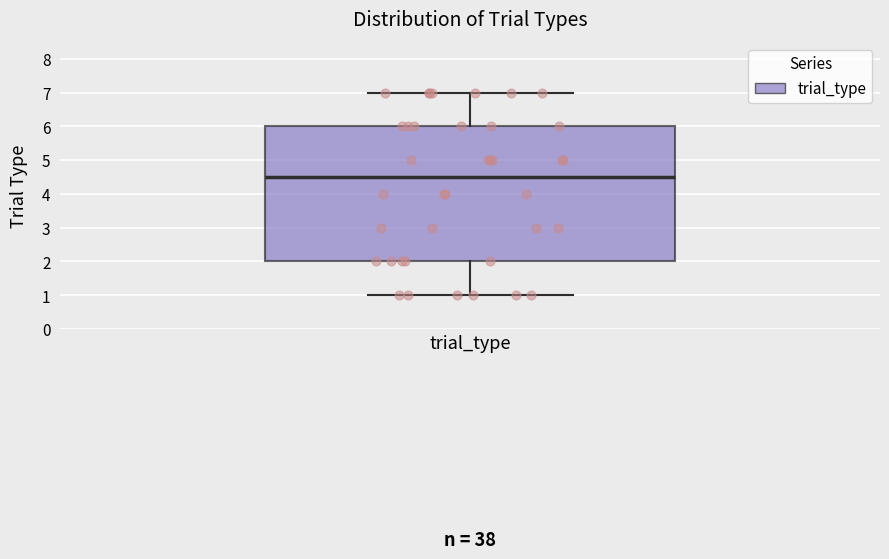

Transcribe this box plot: give where the median line is, the range the box spans, and where the two whiskers end, as read against the y-axis. The values are not printed on the chart, so give them approximately, as read against the axis.

median 4.5, box 2.0 to 6.0, whiskers 1.0 to 7.0